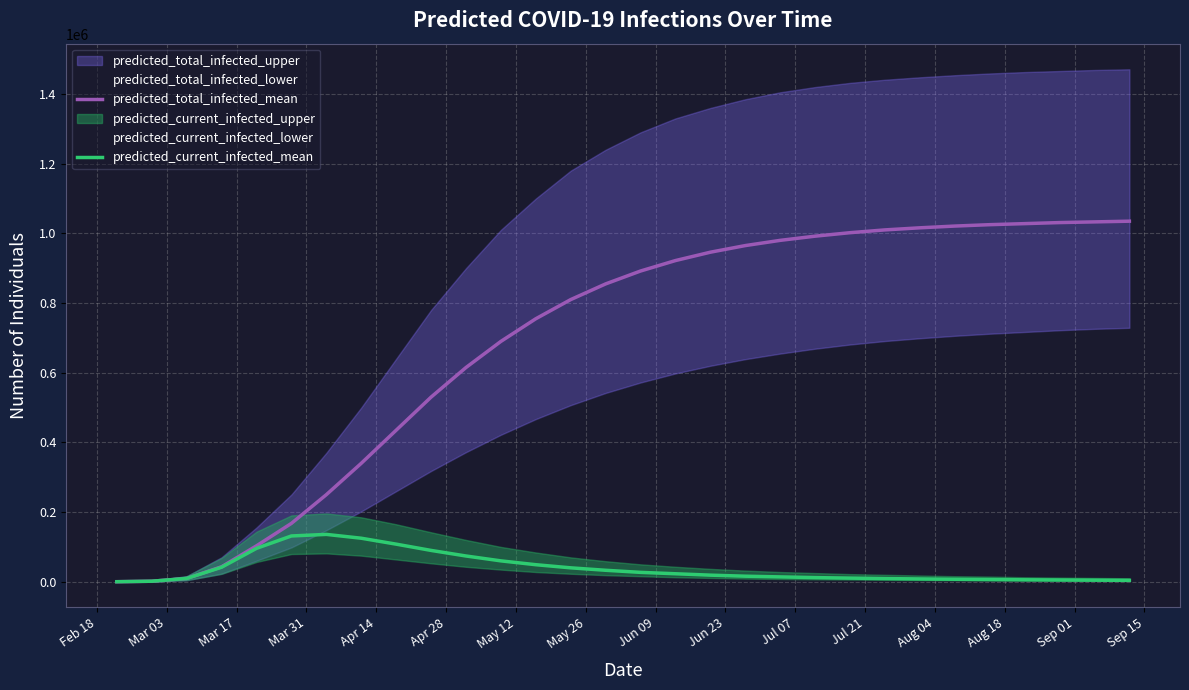

What position from the right is Jun 23?

21